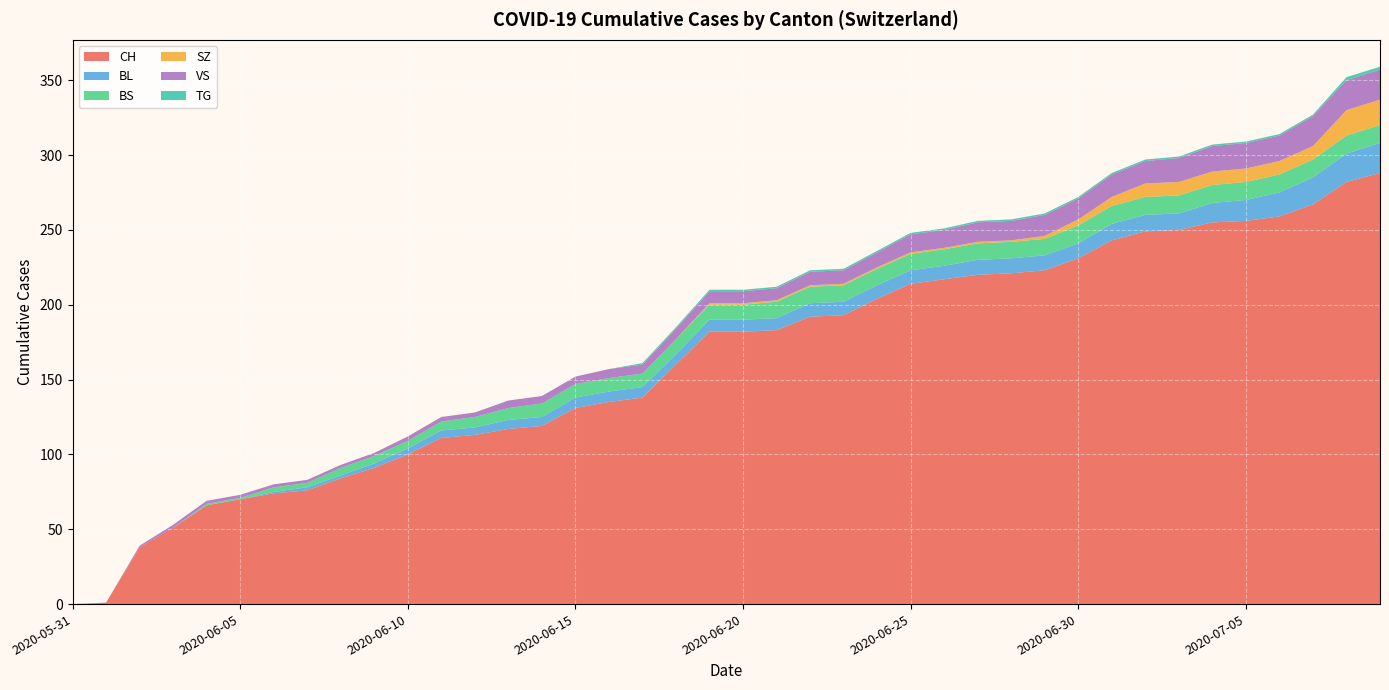

Reading right to left, extract all data points from this chart.

CH: 288	282	267	259	256	255	250	249	243	231	223	221	220	217	214	204	193	192	183	182	182	160	138	135	131	119	117	113	111	100	91	84	76	74	70	66	51	38	1	0
BL: 20	19	18	16	14	13	11	11	11	10	10	10	10	9	9	9	9	9	8	8	8	7	7	7	7	6	6	5	5	4	3	2	2	1	0	0	0	0	0	0
BS: 12	12	12	12	12	12	12	12	12	12	11	11	11	11	11	11	11	11	11	10	10	10	9	9	9	9	8	7	6	5	5	5	3	3	1	1	0	0	0	0
SZ: 17	17	9	9	9	9	9	9	6	4	2	1	1	1	1	1	1	1	1	1	1	0	0	0	0	0	0	0	0	0	0	0	0	0	0	0	0	0	0	0
VS: 20	20	20	17	17	17	16	15	15	14	14	13	13	12	12	10	9	9	8	8	8	7	6	6	5	5	5	3	3	3	2	2	2	2	2	2	2	1	0	0
TG: 2	2	1	1	1	1	1	1	1	1	1	1	1	1	1	1	1	1	1	1	1	1	1	0	0	0	0	0	0	0	0	0	0	0	0	0	0	0	0	0